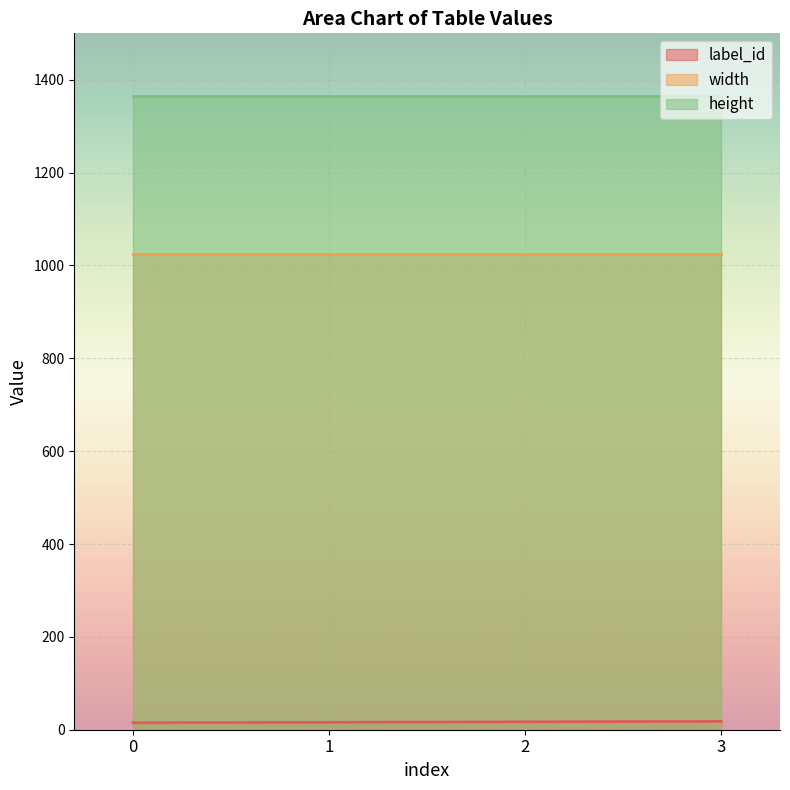

True or false: width has more than 1 points higher than both neighbors.

False